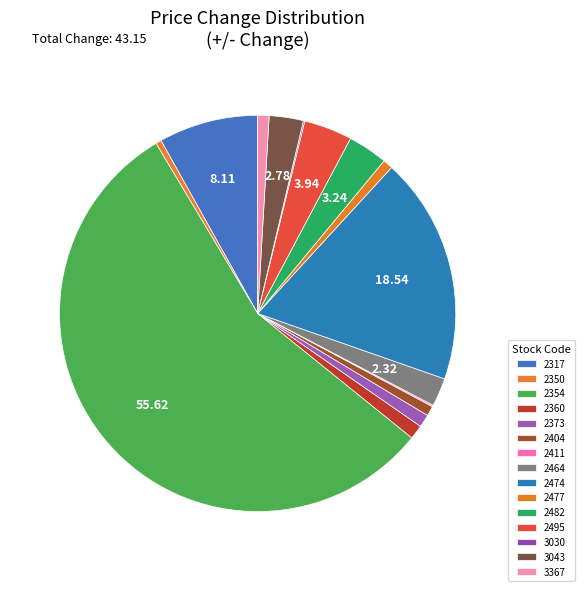

What percentage is NOT represented by 2482?

96.8%